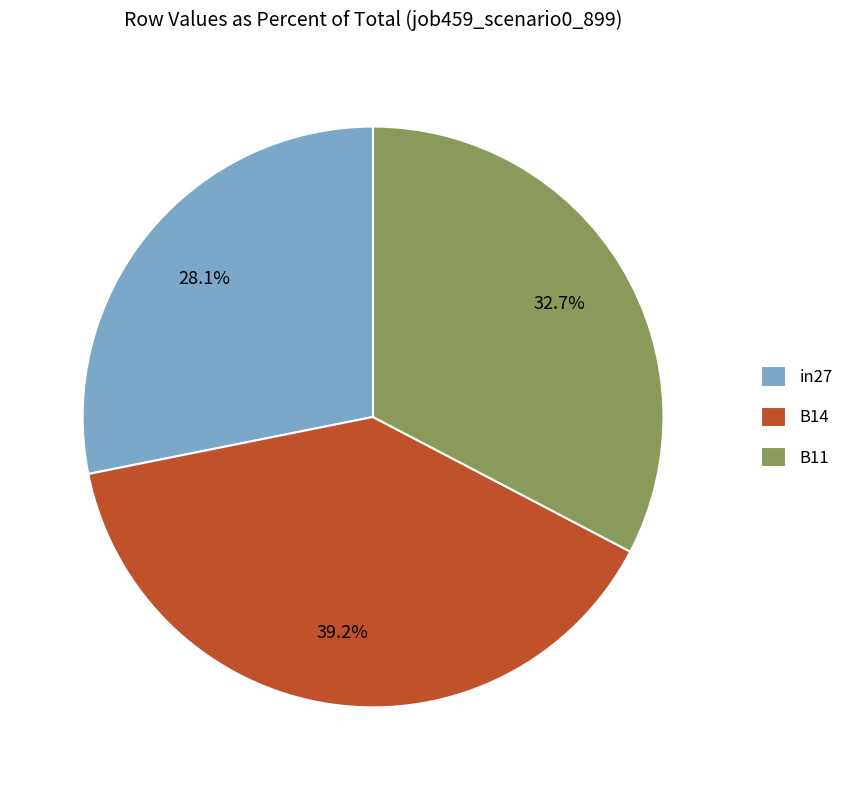

True or false: in27 accounts for 14% of the total.

False